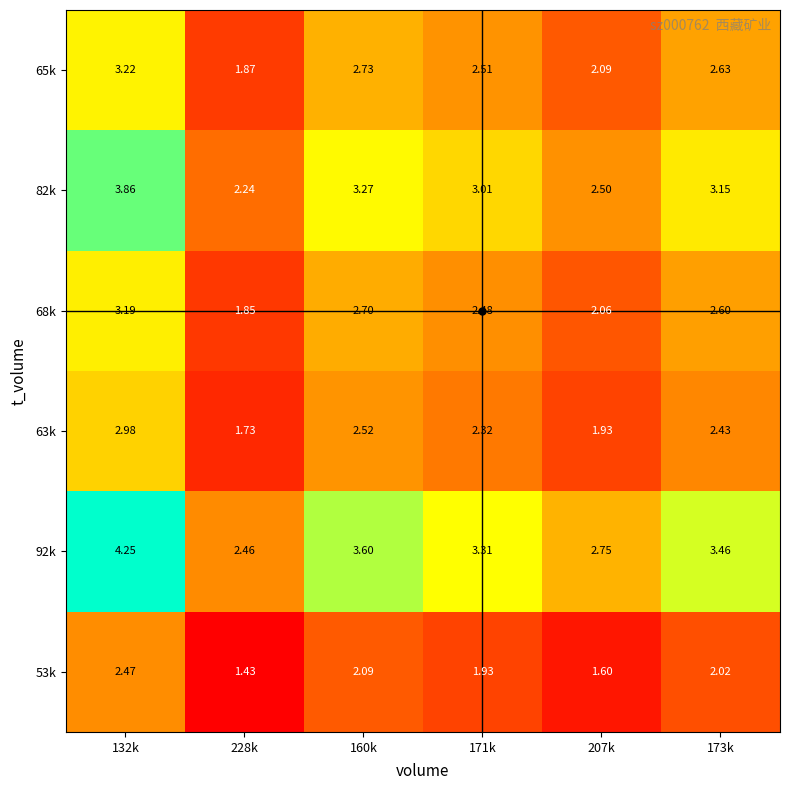

Rank the series by their maximum value, from highest to lowest.

92k, 82k, 65k, 68k, 63k, 53k